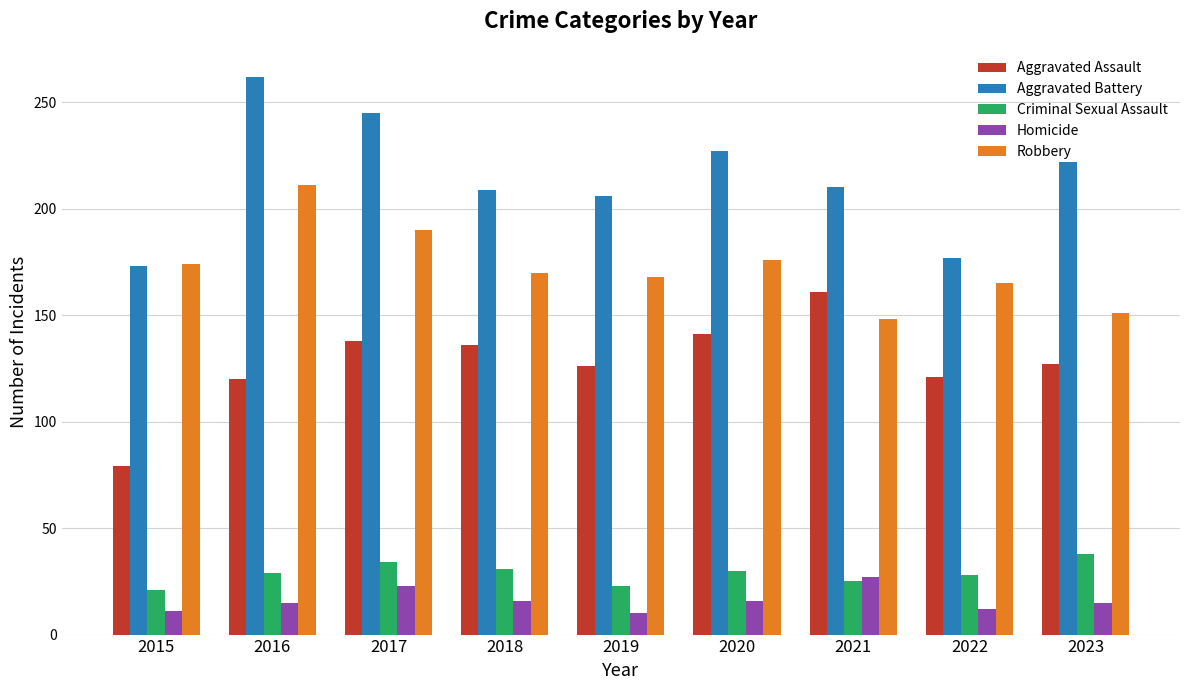

What is the difference between the maximum and minimum values in the Criminal Sexual Assault series?

17